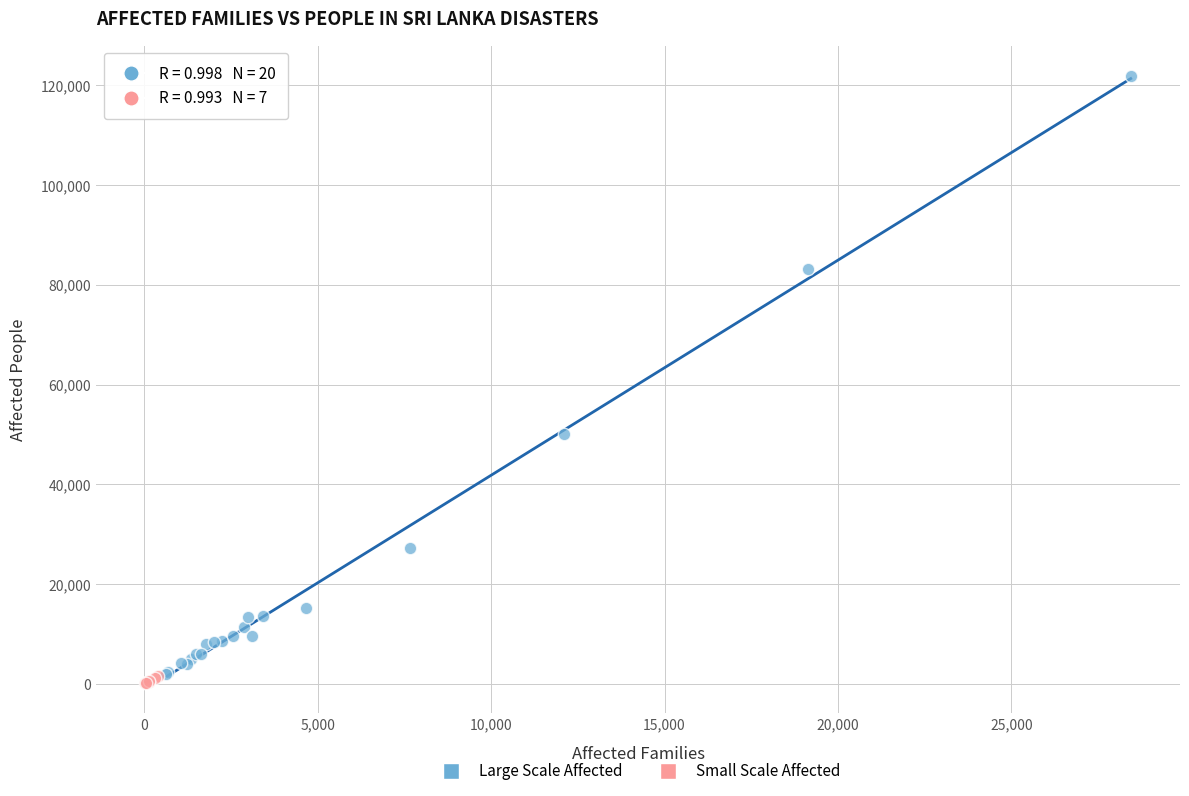

Which series contains the highest Y value?

Large Scale Affected